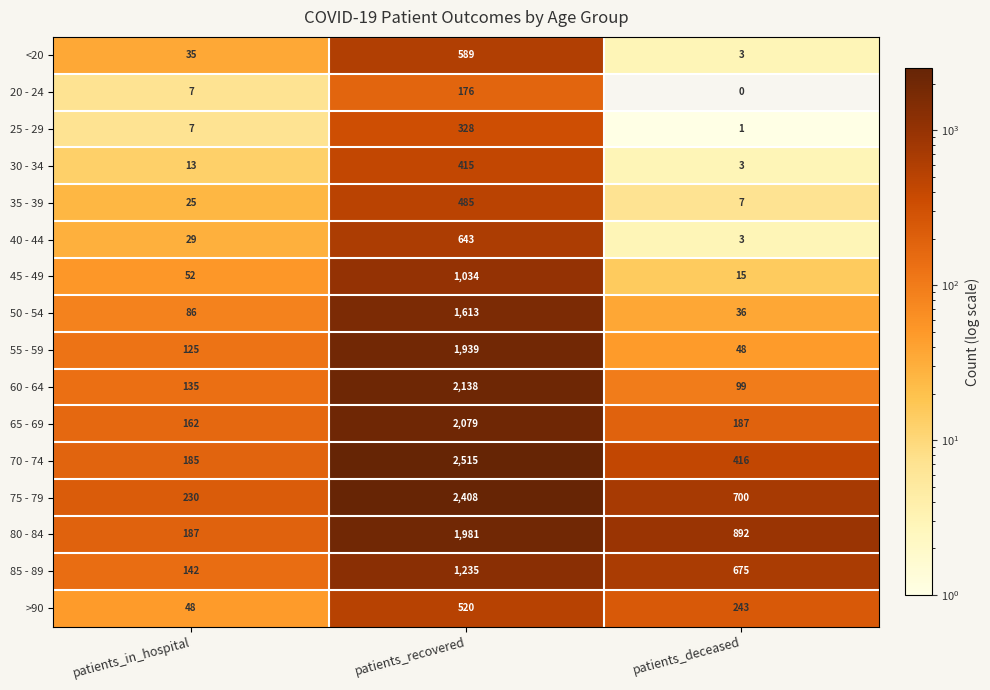

Which series has the largest range (max minus min)?

70 - 74